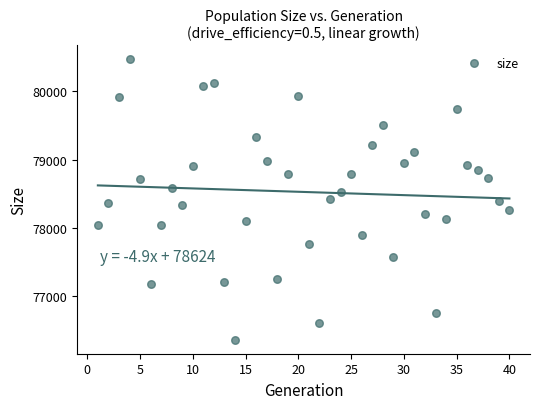

What is the range of X values (max minus min)?

39